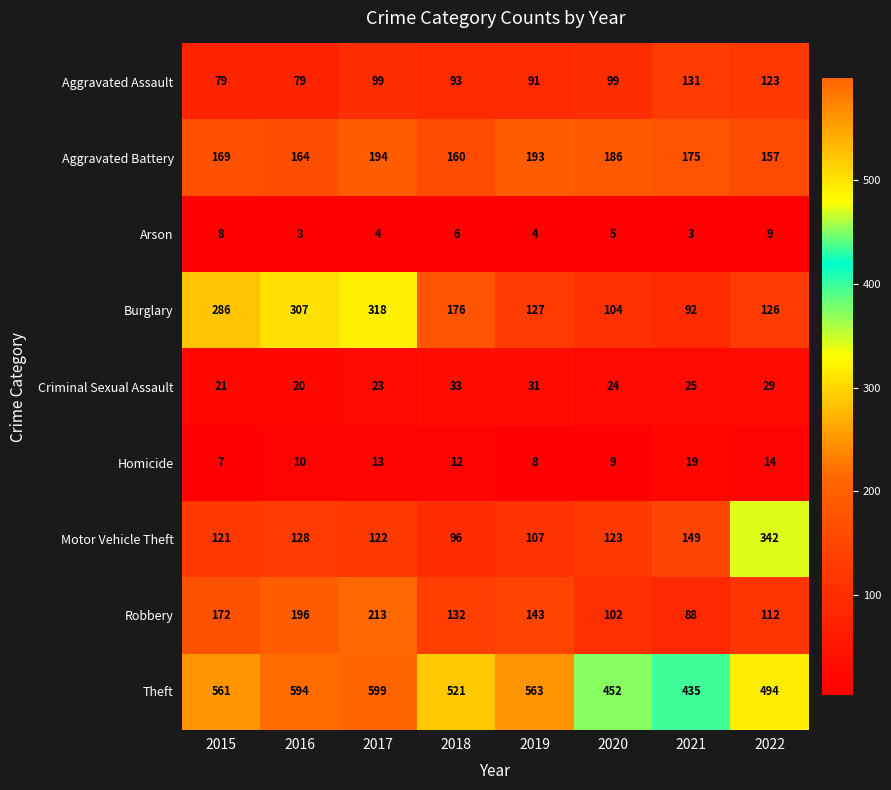

Which series has the largest range (max minus min)?

Motor Vehicle Theft